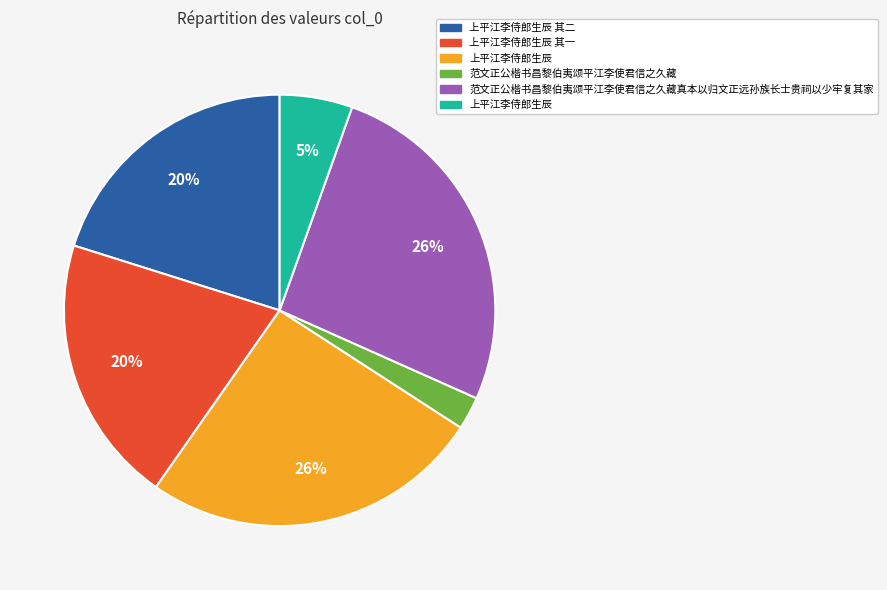

Count the number of slices in the pie.

6